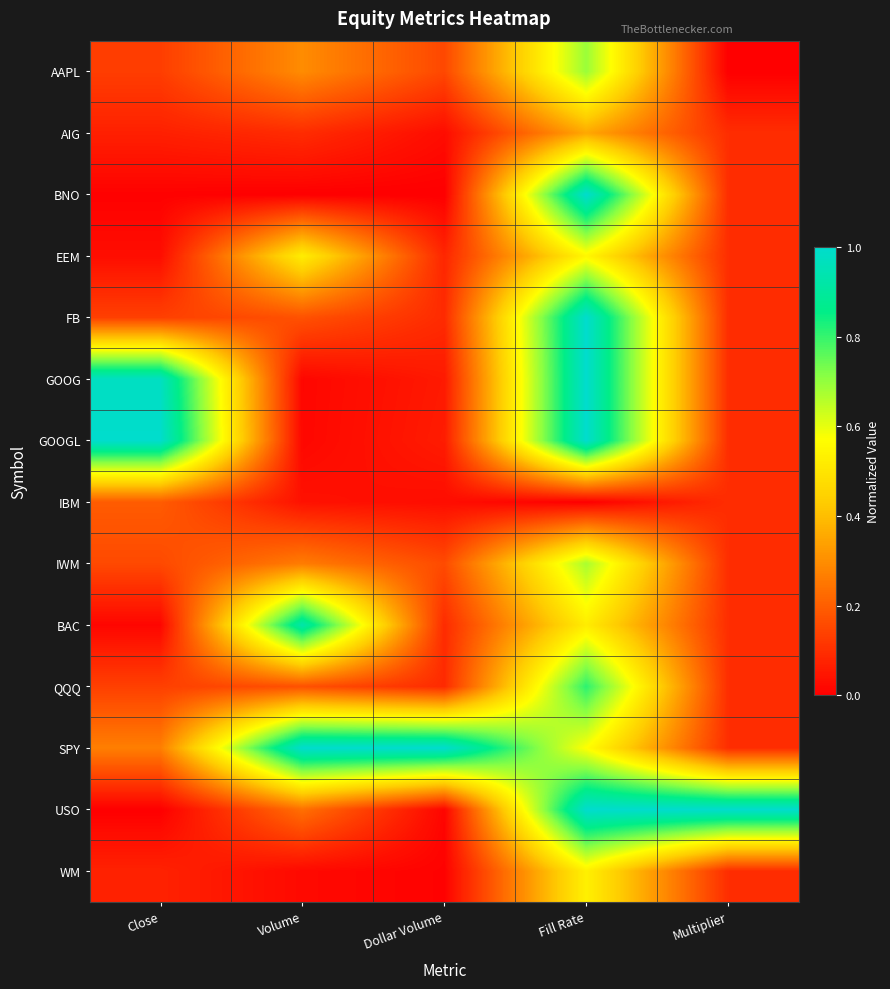

Reading left to right, extract all data points from this chart.

AAPL: Close=0.1	Volume=0.3	Dollar Volume=0.2	Fill Rate=0.7	Multiplier=0.0
AIG: Close=0.1	Volume=0.1	Dollar Volume=0.0	Fill Rate=0.4	Multiplier=0.1
BNO: Close=0.0	Volume=0.0	Dollar Volume=0.0	Fill Rate=1.0	Multiplier=0.1
EEM: Close=0.0	Volume=0.5	Dollar Volume=0.1	Fill Rate=0.6	Multiplier=0.1
FB: Close=0.1	Volume=0.2	Dollar Volume=0.1	Fill Rate=1.0	Multiplier=0.1
GOOG: Close=1.0	Volume=0.0	Dollar Volume=0.1	Fill Rate=1.0	Multiplier=0.1
GOOGL: Close=1.0	Volume=0.0	Dollar Volume=0.1	Fill Rate=1.0	Multiplier=0.1
IBM: Close=0.2	Volume=0.0	Dollar Volume=0.0	Fill Rate=0.0	Multiplier=0.1
IWM: Close=0.2	Volume=0.3	Dollar Volume=0.2	Fill Rate=0.7	Multiplier=0.1
BAC: Close=0.0	Volume=0.9	Dollar Volume=0.1	Fill Rate=0.5	Multiplier=0.1
QQQ: Close=0.1	Volume=0.2	Dollar Volume=0.1	Fill Rate=0.8	Multiplier=0.1
SPY: Close=0.3	Volume=1.0	Dollar Volume=1.0	Fill Rate=0.6	Multiplier=0.1
USO: Close=0.0	Volume=0.2	Dollar Volume=0.0	Fill Rate=1.0	Multiplier=1.0
WM: Close=0.1	Volume=0.0	Dollar Volume=0.0	Fill Rate=0.5	Multiplier=0.1